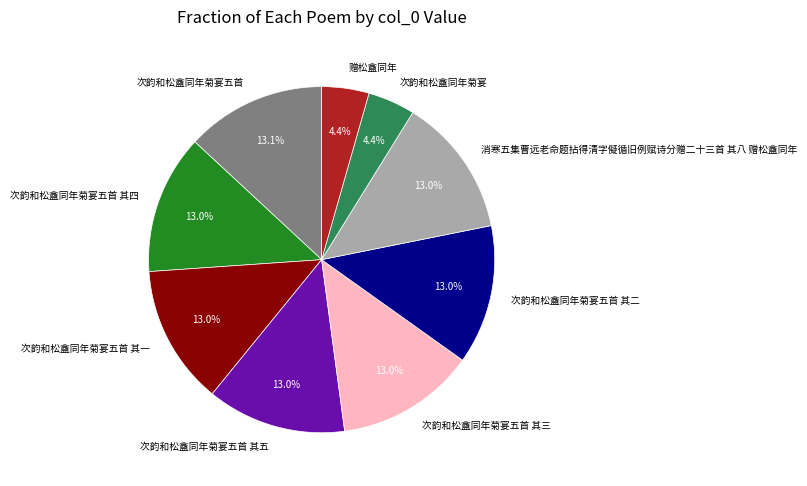

To the nearest percent, what is the average slice percentage?

11%